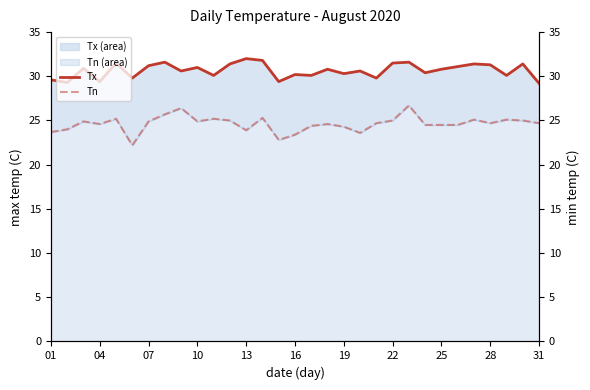

True or false: Tx has more than 0 interior local peaks.

True